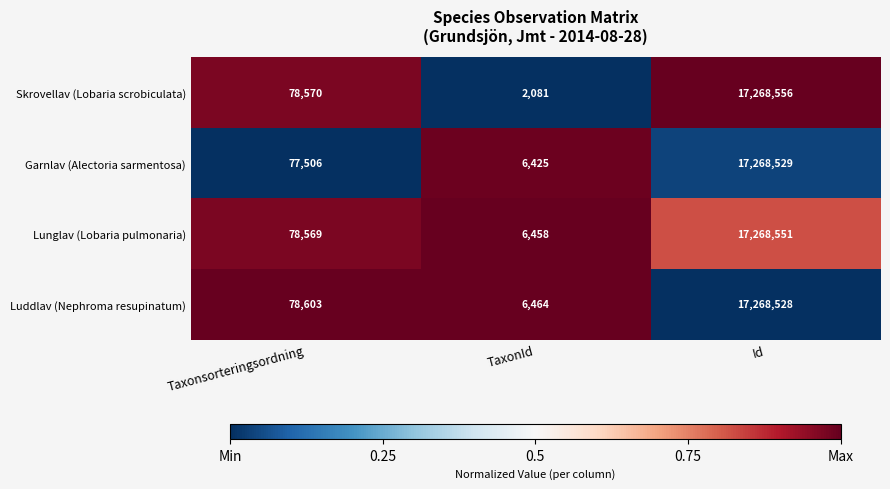

Read the Garnlav (Alectoria sarmentosa) value at Taxonsorteringsordning.

77506